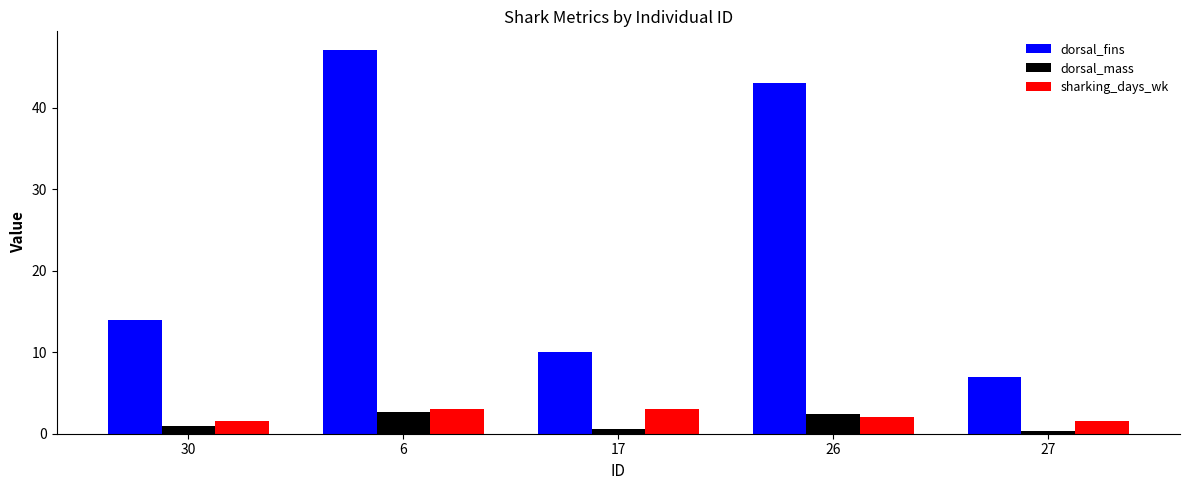

Which category has the highest value in the dorsal_fins series?

6